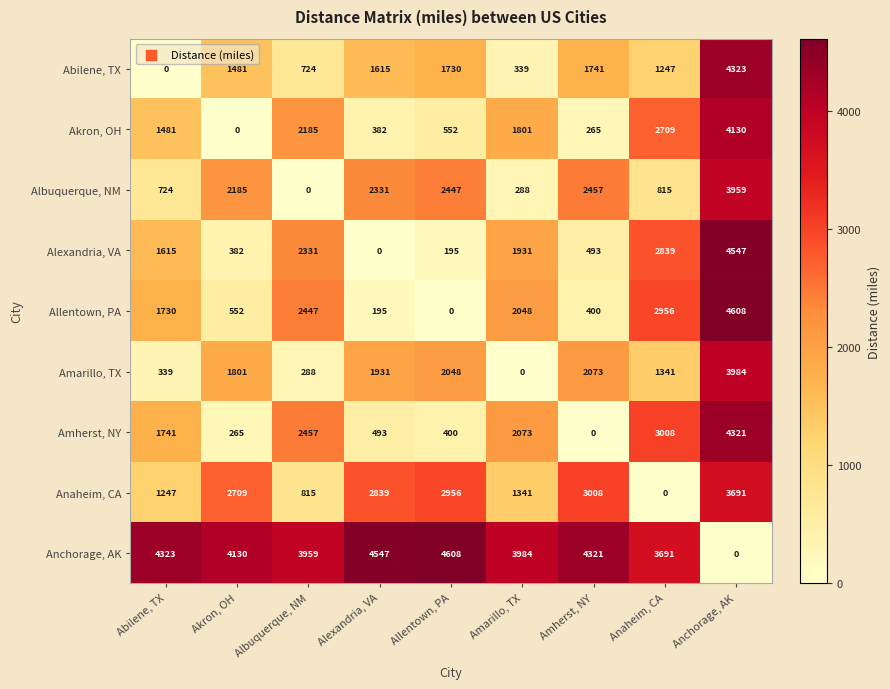

Between Akron, OH and Anchorage, AK, which series saw the biggest shift?

Alexandria, VA